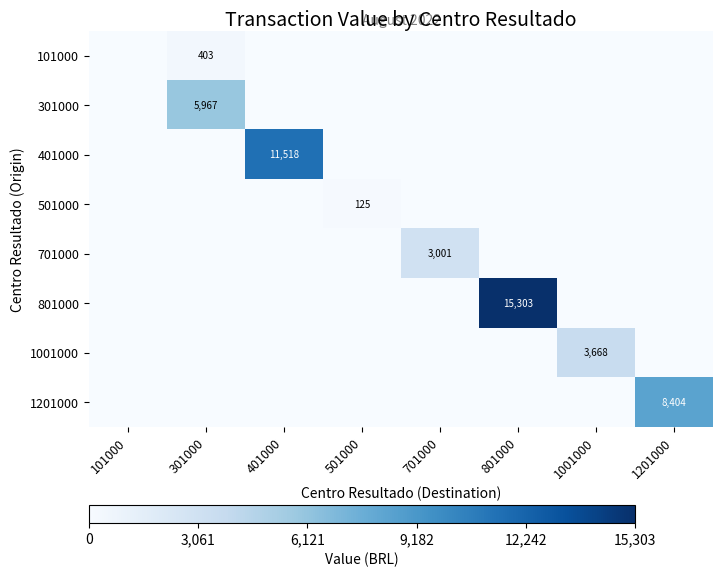

What is the greatest value displayed?

15302.8